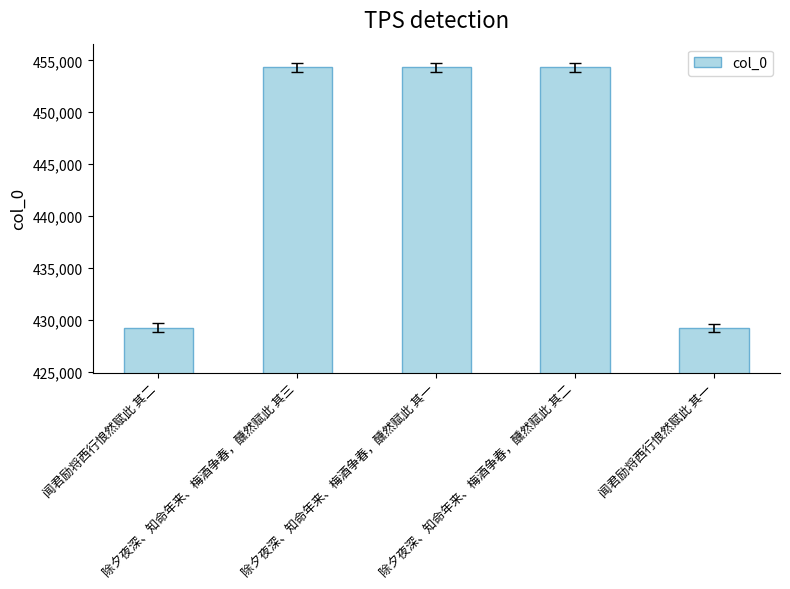

What is the change in value from 除夕夜深、知命年来、梅酒争春，醺然赋此 其一 to 闻君励将西行悢然赋此 其一?

-25111